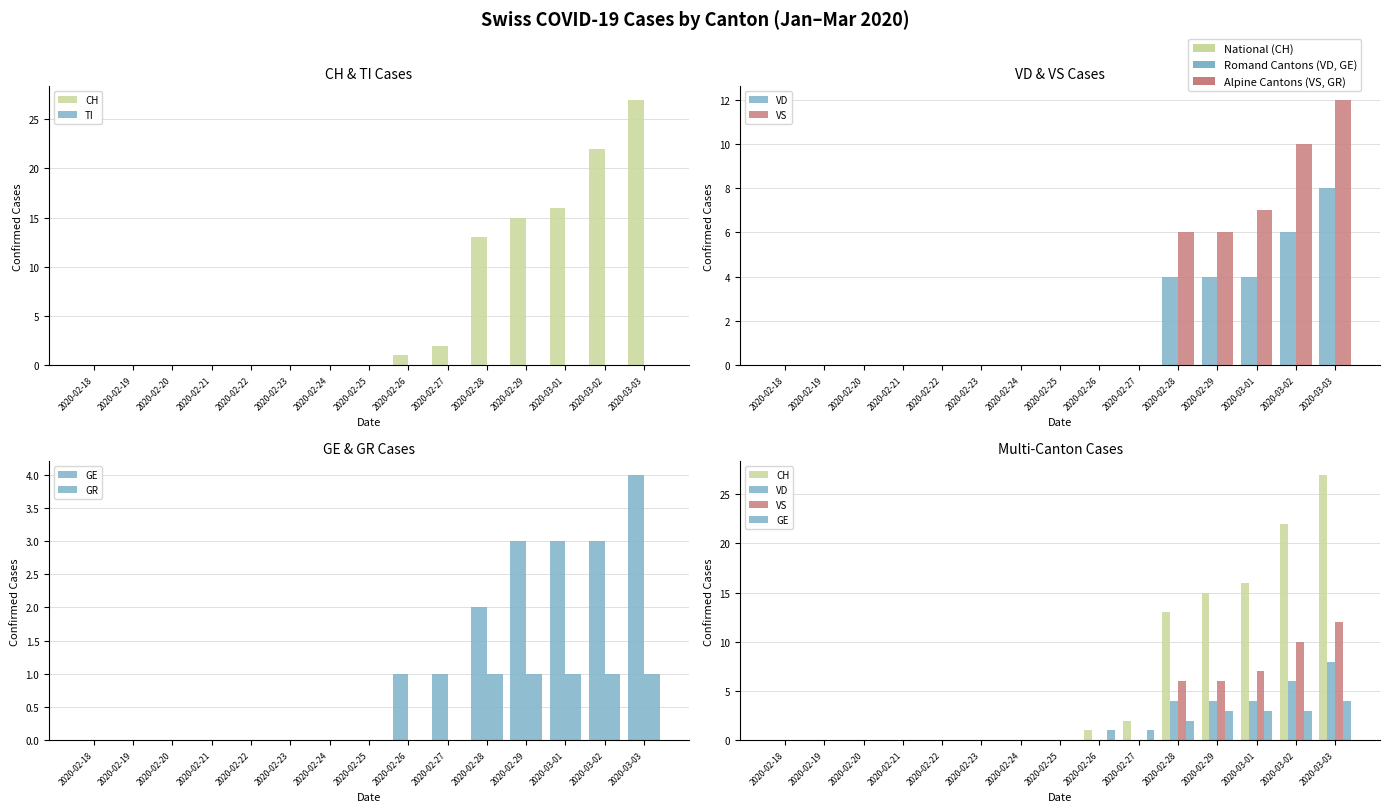

The value of GE at 2020-02-21 is 0. True or false?

True